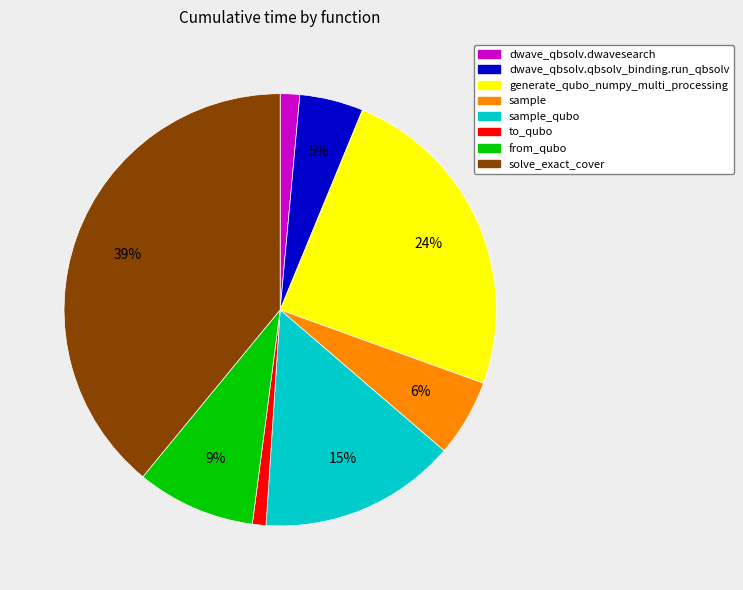

To the nearest percent, what is the average slice percentage?

12%